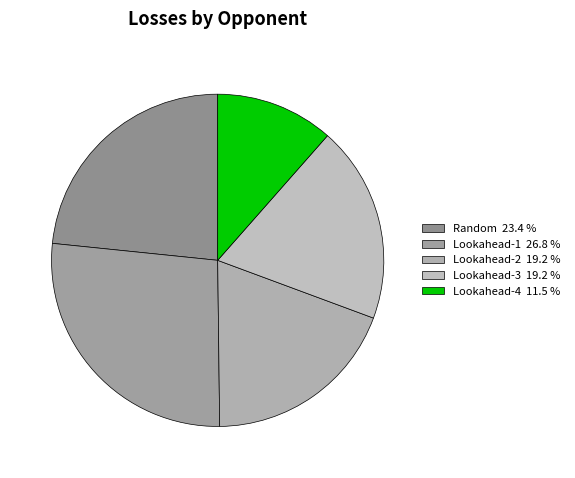

How many slices are in this pie chart?

5